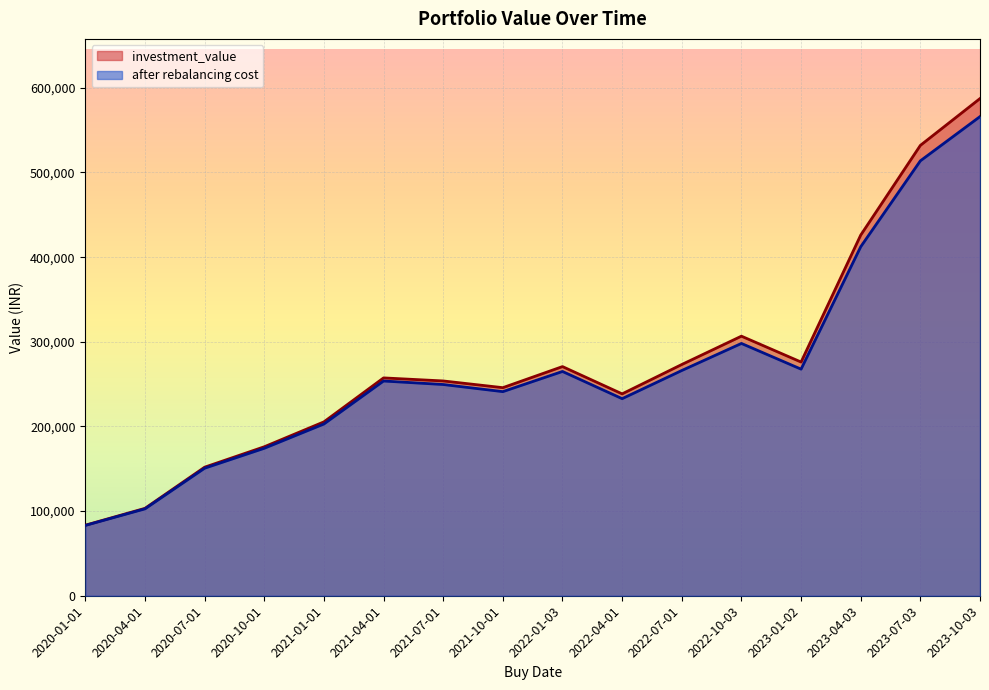

How many values in the investment_value series are below 257346?

8